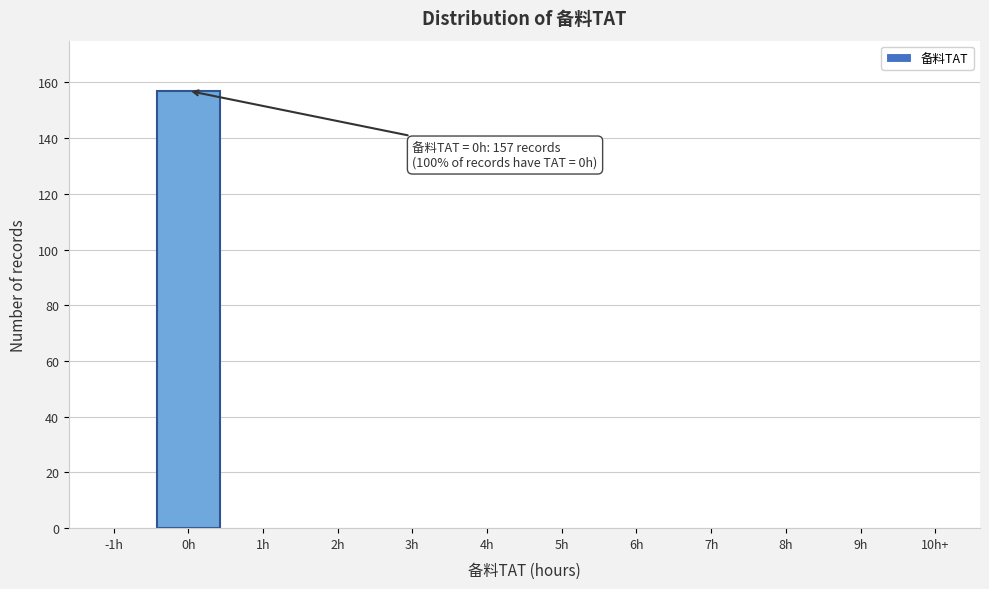

Reading left to right, what are all the values shown in this chart?

-1h=0	0h=157	1h=0	2h=0	3h=0	4h=0	5h=0	6h=0	7h=0	8h=0	9h=0	10h+=0